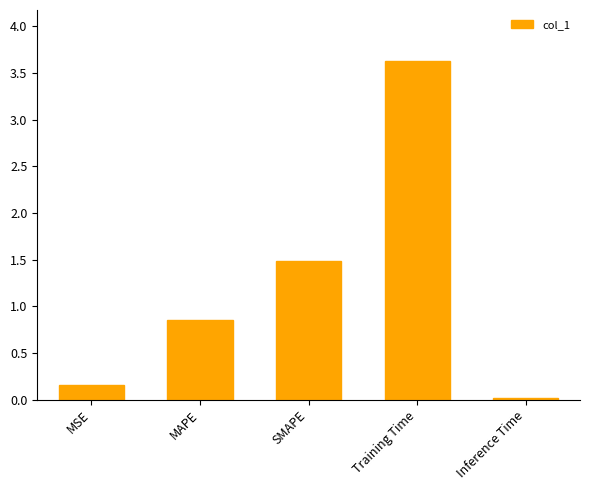

Which has a higher value, MAPE or Inference Time?

MAPE